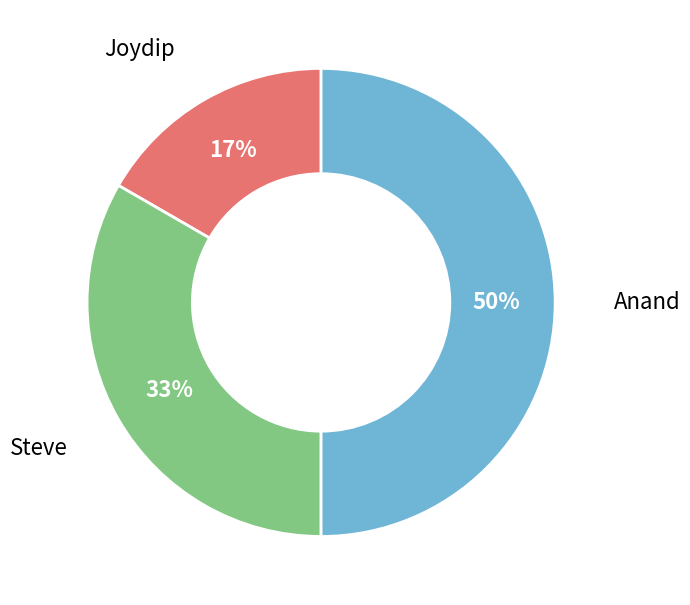

Which slice is the largest?

Anand